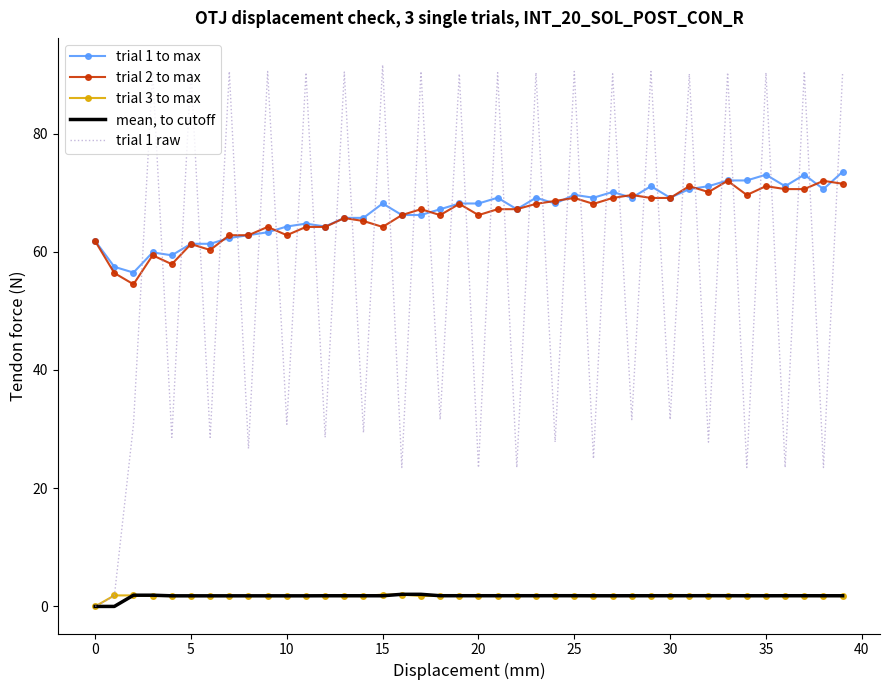

At how many categories does at least one series exceed 53?

40